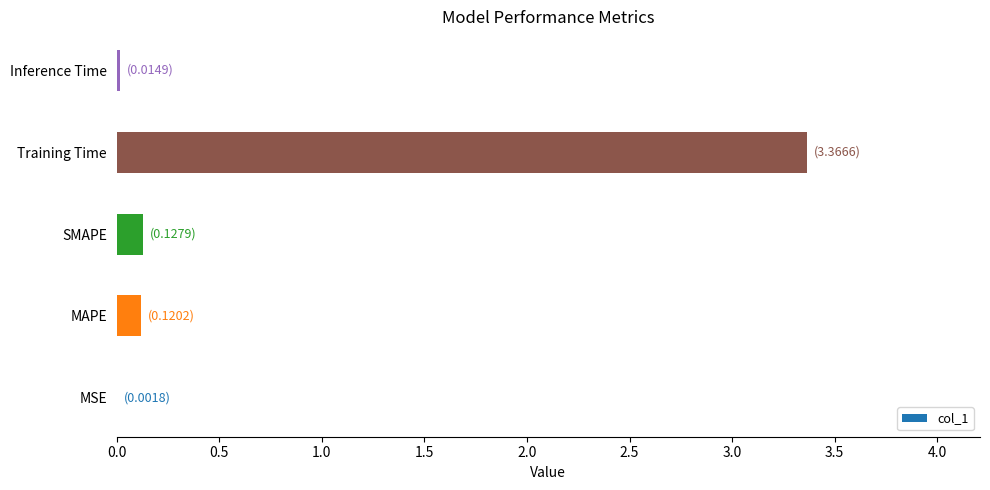

How many series are shown in this chart?

1